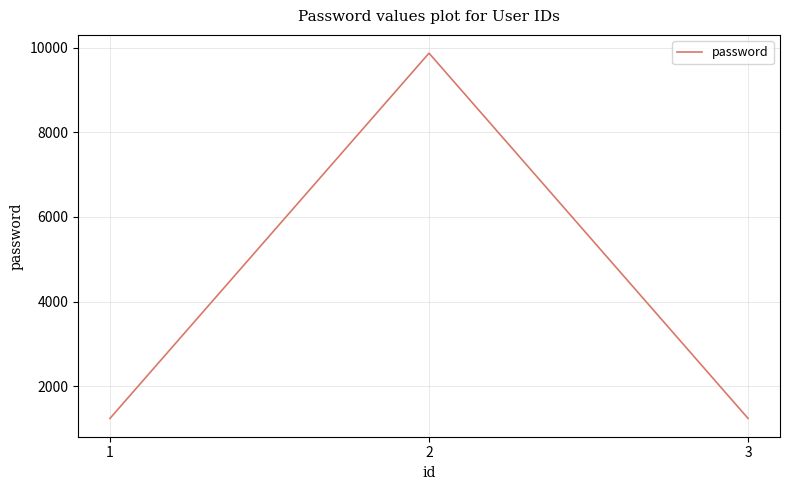

What is the smallest value displayed?

1234